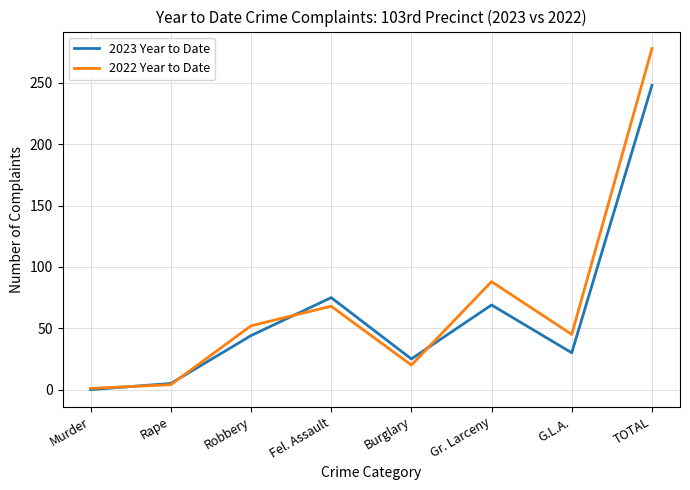

After their last crossing, which series has the higher values: 2022 Year to Date or 2023 Year to Date?

2022 Year to Date